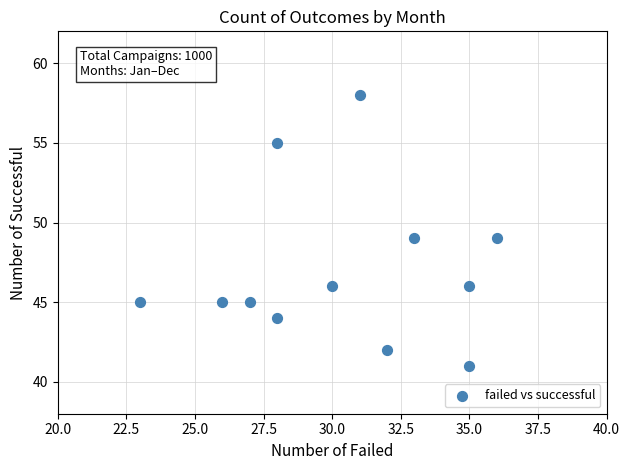

What is the range of X values (max minus min)?

13